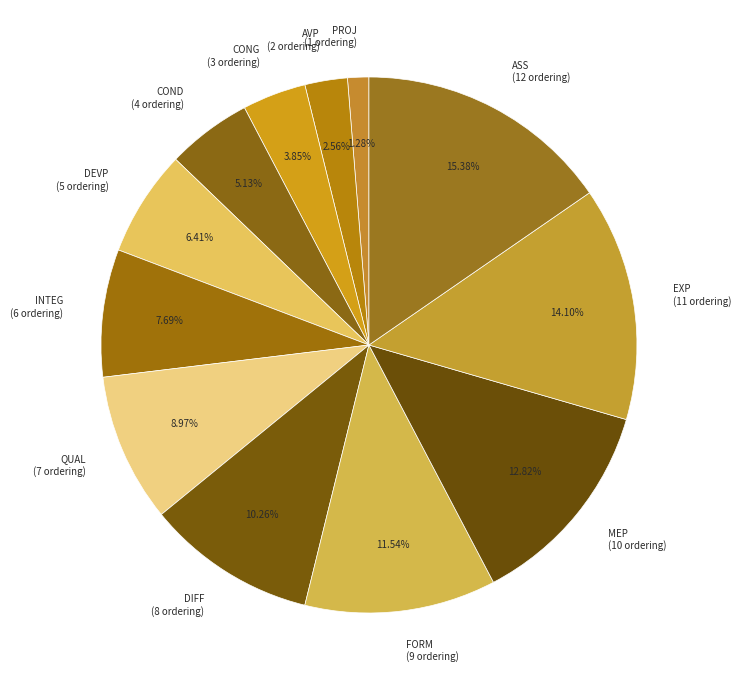

To the nearest percent, what is the combined percentage of PROJ and CONG?

5%